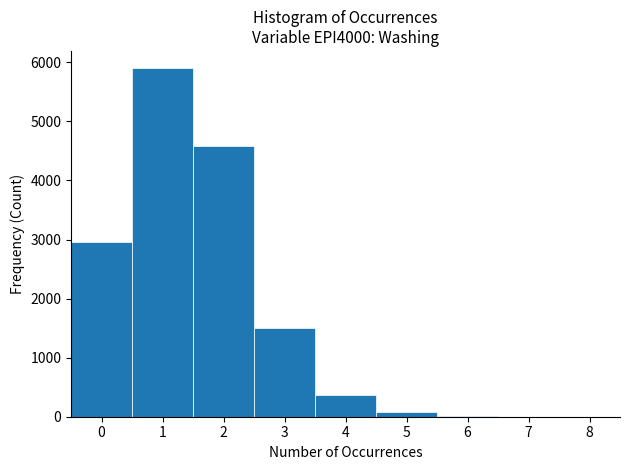

Reading left to right, transcribe this chart: for each bar, give the range it covers on the x-axis and its height. The values are not printed on the chart, so give them approximately, as read against the axis.

-0.5 to 0.5: 3000
0.5 to 1.5: 5900
1.5 to 2.5: 4600
2.5 to 3.5: 1500
3.5 to 4.5: 400
4.5 to 5.5: under 100
5.5 to 6.5: under 100
6.5 to 7.5: under 100
7.5 to 8.5: under 100